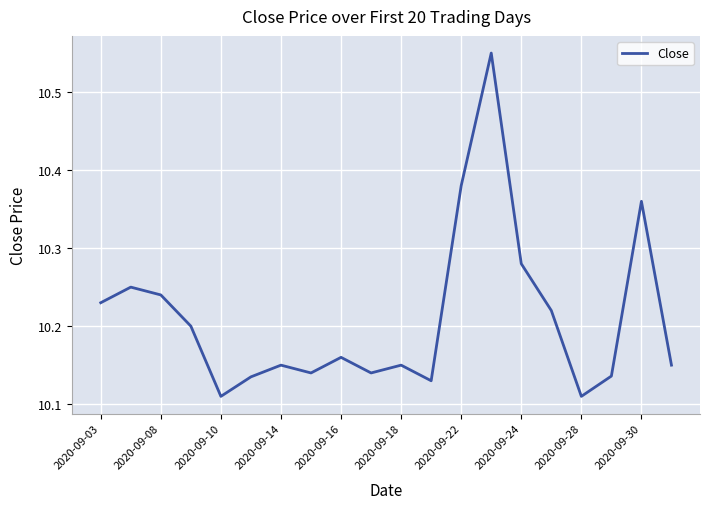

Is this an area chart (filled region under the line)?

No